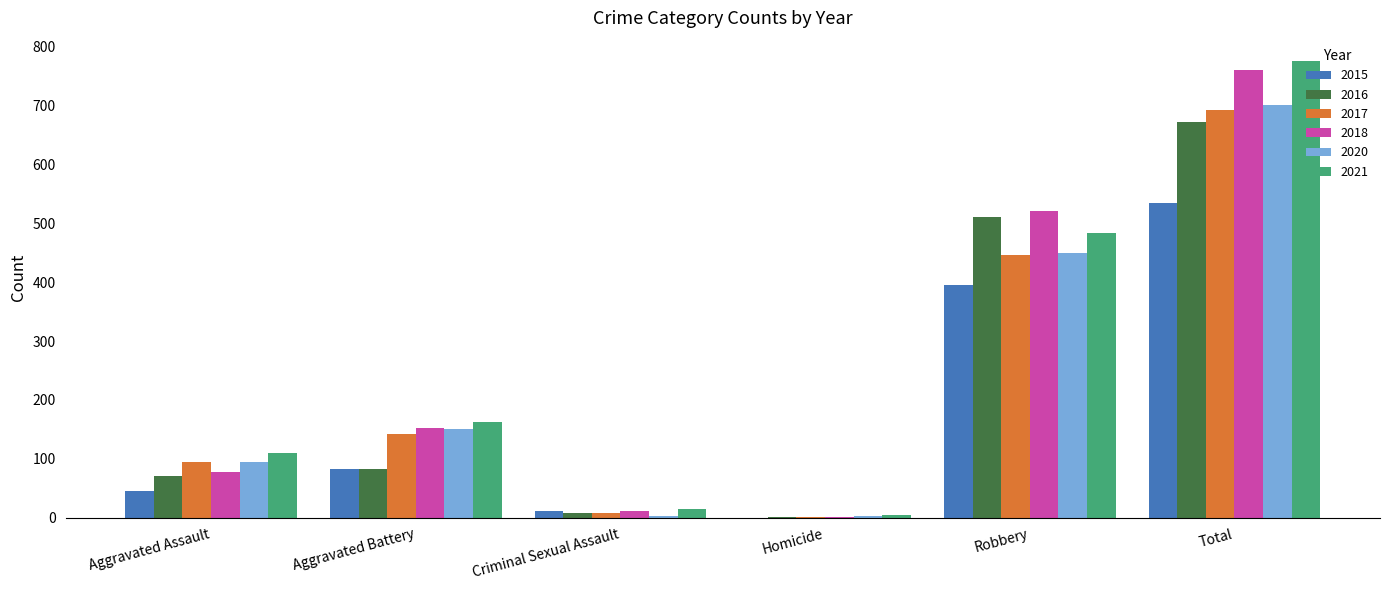

Which category has the highest value in the 2018 series?

Total